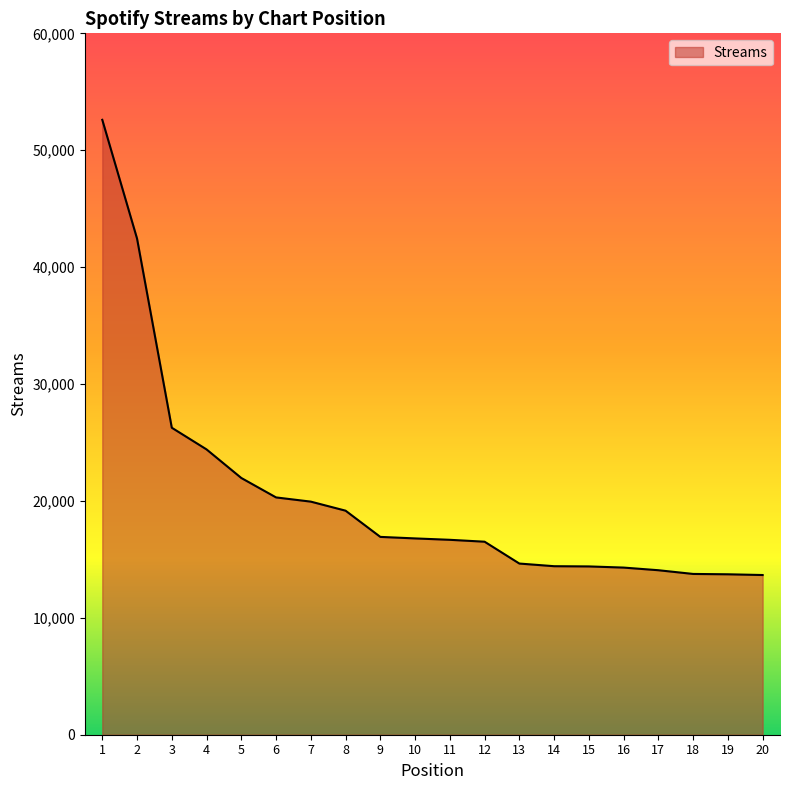

Approximately how many times larger is the value at 7 compared to 14?

1.4